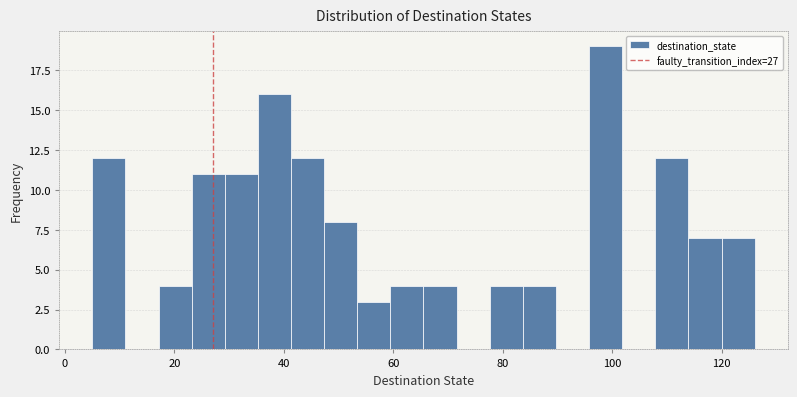

Around what value on the x-axis is the tallest bar? Give the approximate position of its centre, as read against the axis.

98